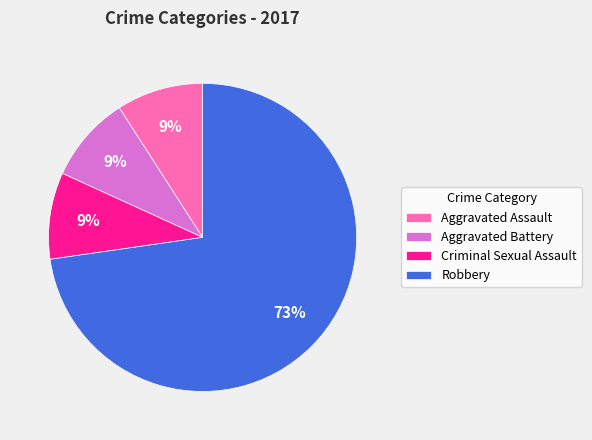

Do Aggravated Assault and Aggravated Battery together represent more than half of the pie?

No